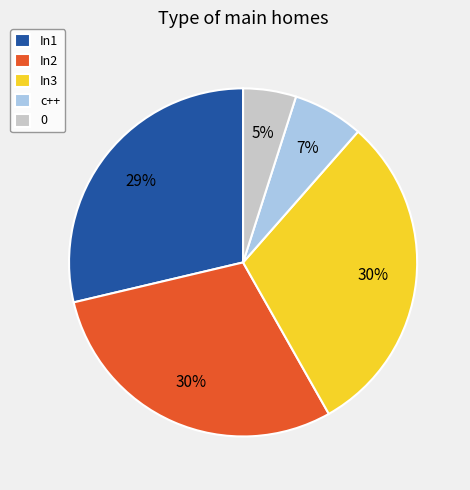

Is In3 the majority of the pie?

No